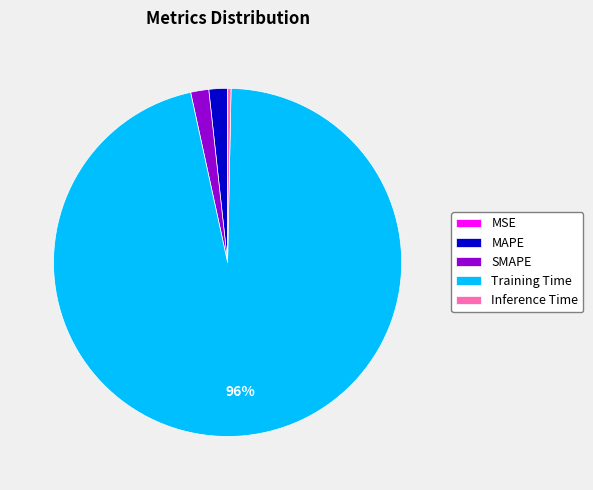

True or false: Inference Time accounts for 0% of the total.

True